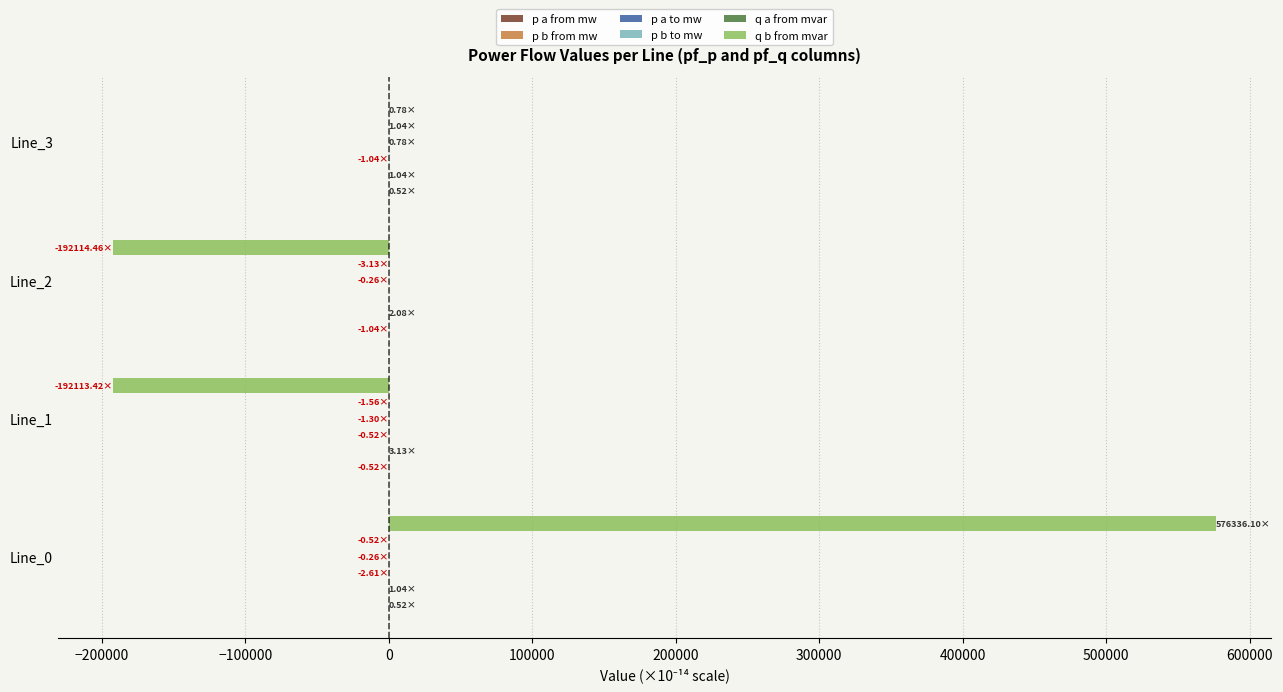

Which series changed the most between Line_0 and Line_3?

q b from mvar